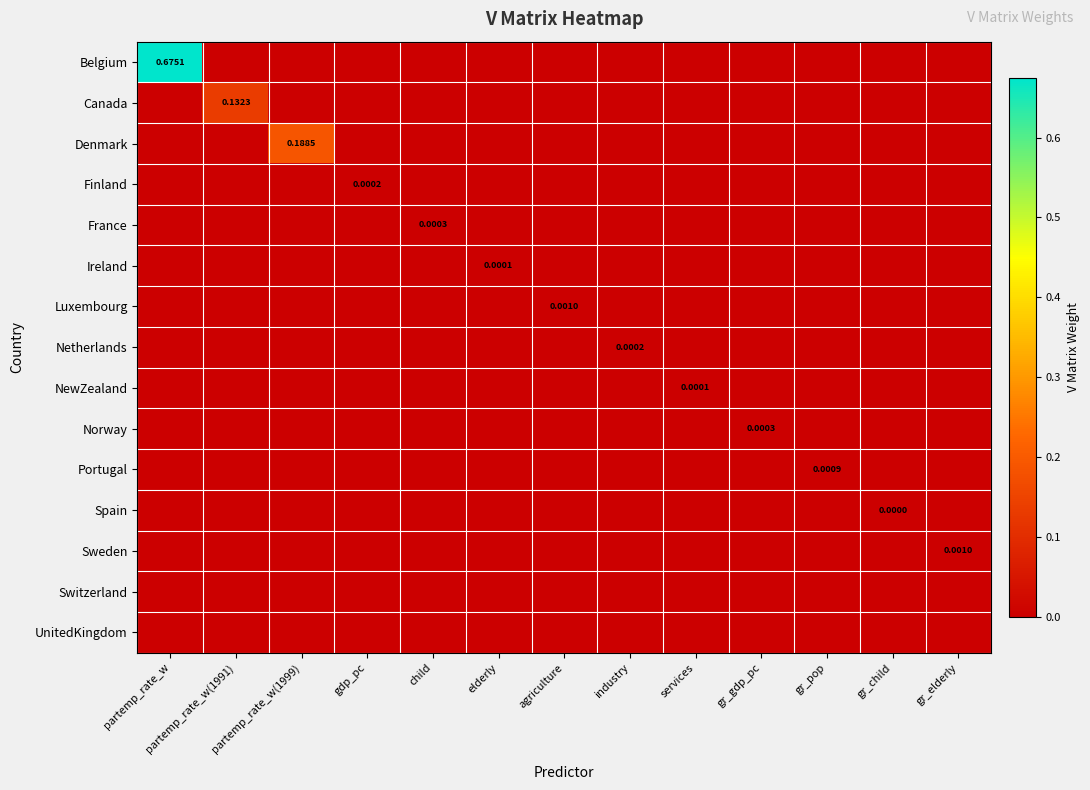

At how many categories does at least one series exceed 0?

13